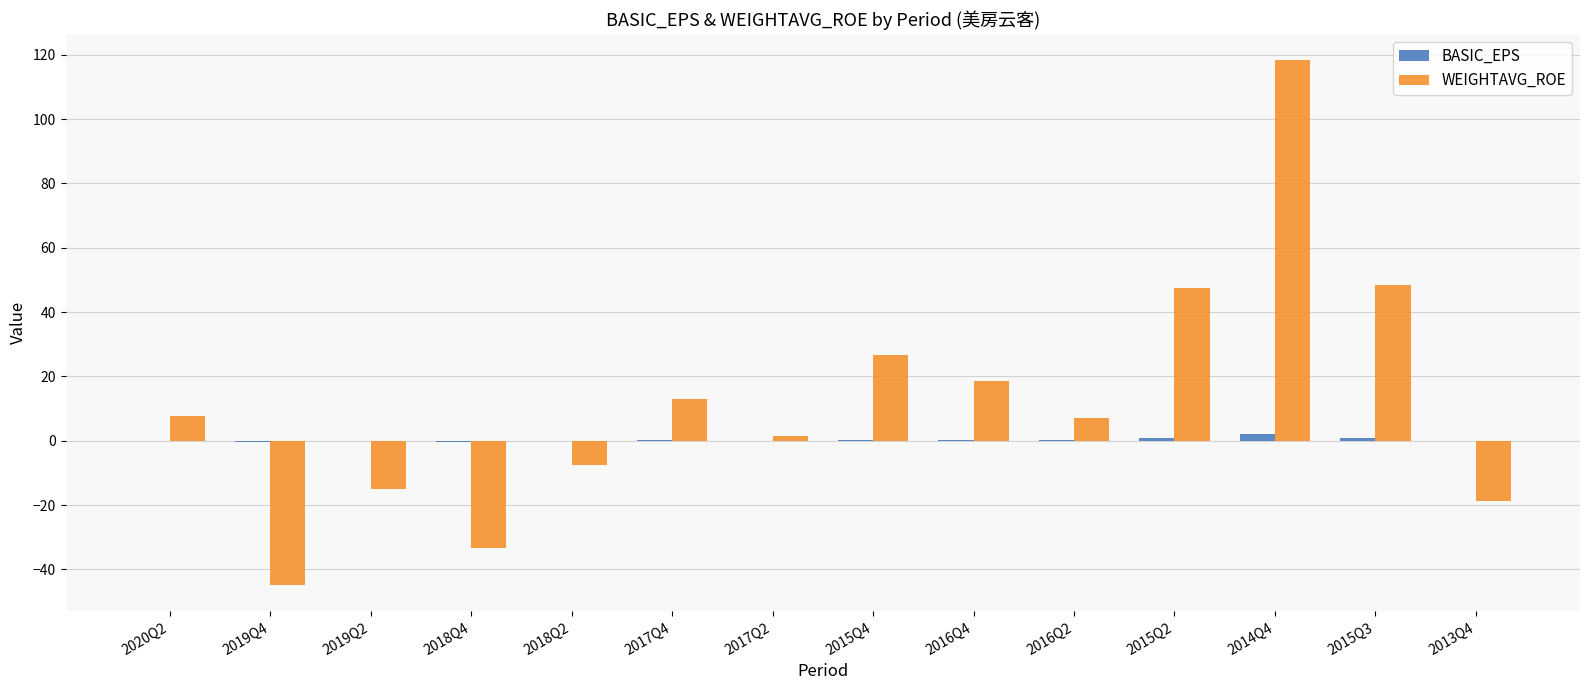

What is the sum of the WEIGHTAVG_ROE values at 2016Q4 and 2017Q2?

20.0